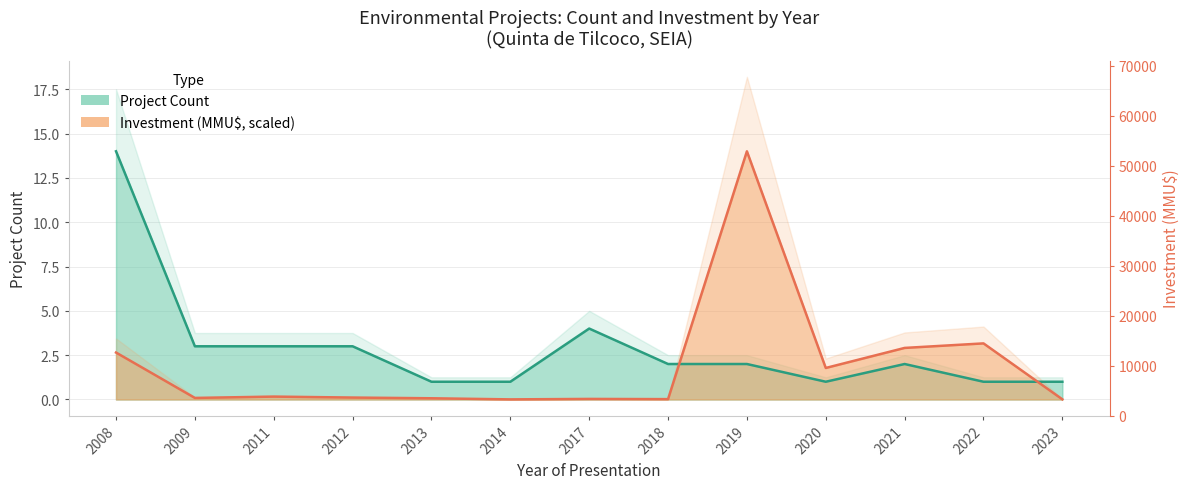

How many distinct data groups are displayed?

2